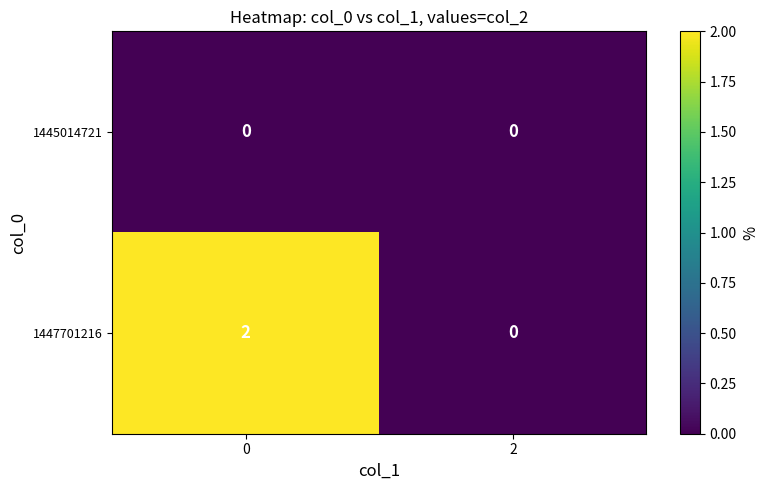

The value of 1445014721 at 2 is 0. True or false?

True